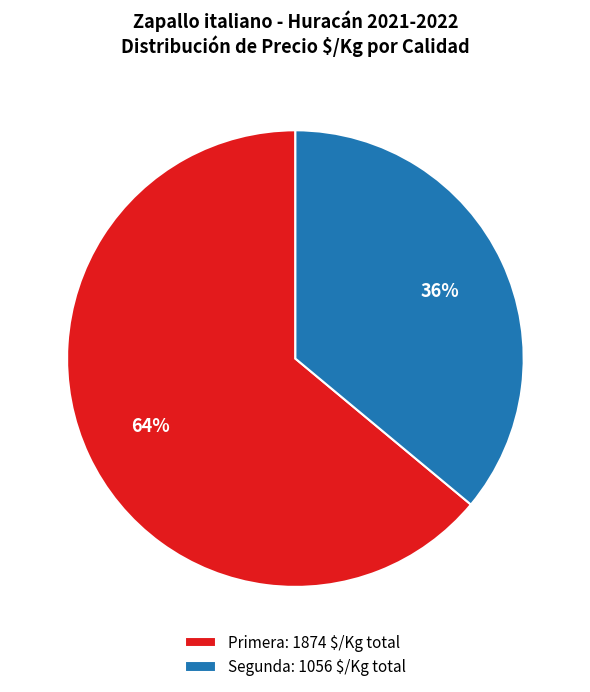

True or false: Primera: 1874 $/Kg total accounts for 64% of the total.

True